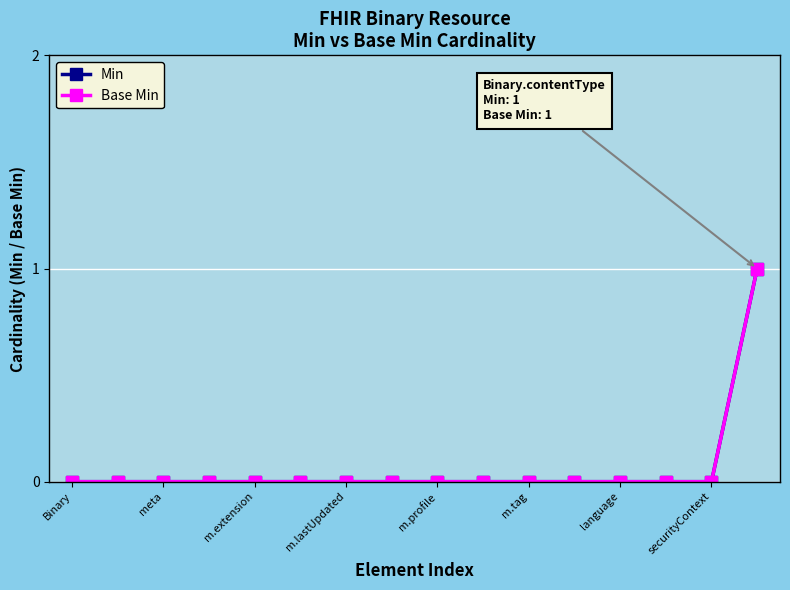

What is the sum of all Base Min values?

1